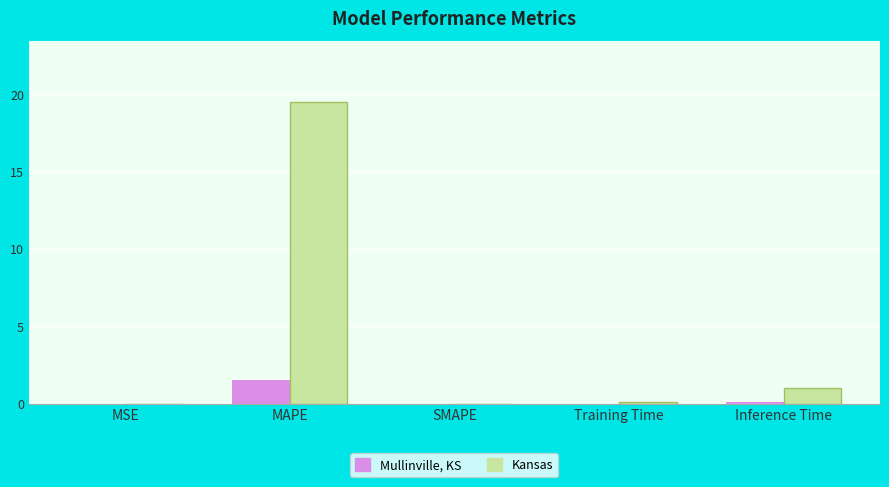

Count the number of data series in this chart.

2